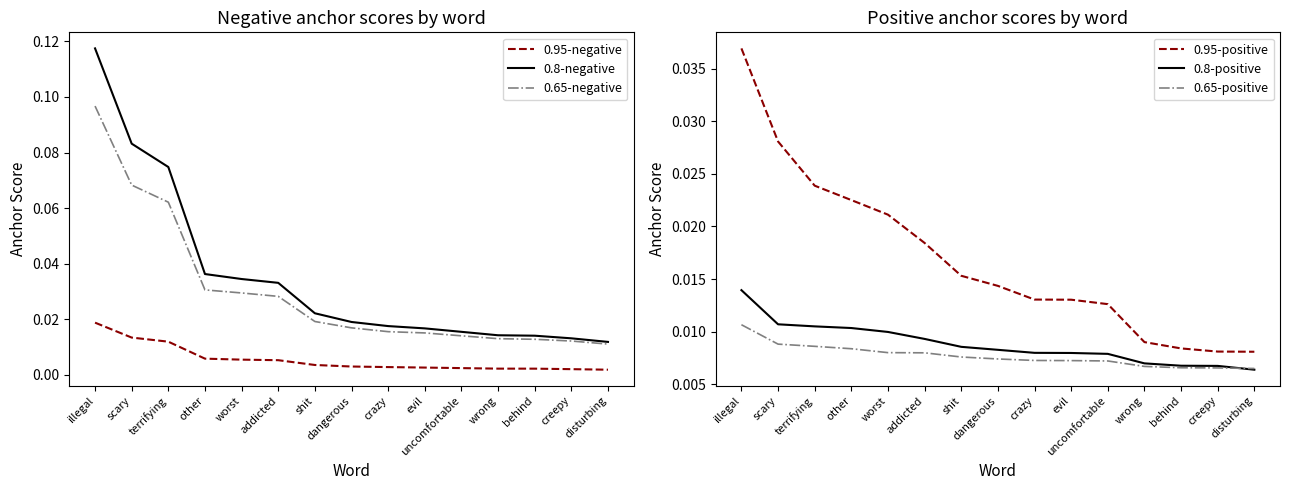

Which category has the highest value in the 0.65-positive series?

illegal